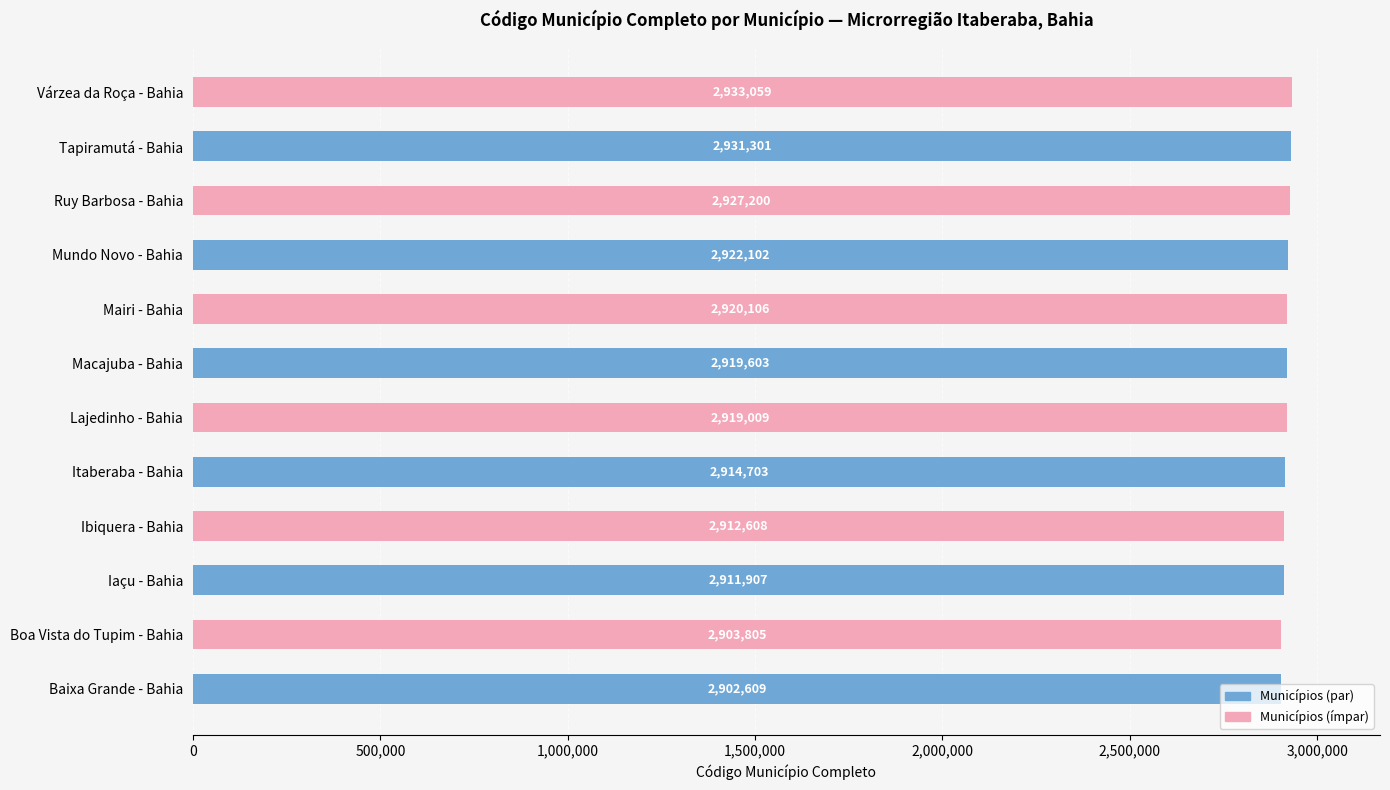

Which label corresponds to the smallest value in the chart?

Baixa Grande - Bahia